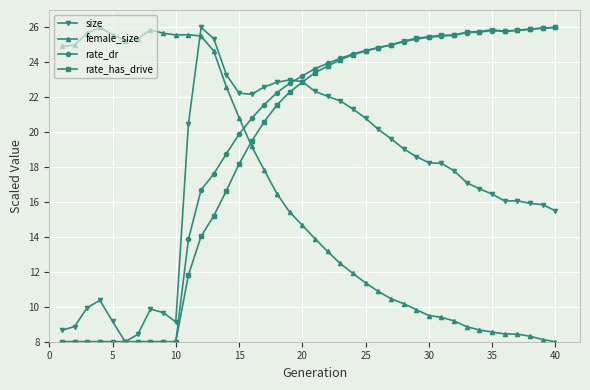

What is the value of the rate_dr point at the 13th from the left?

17.6